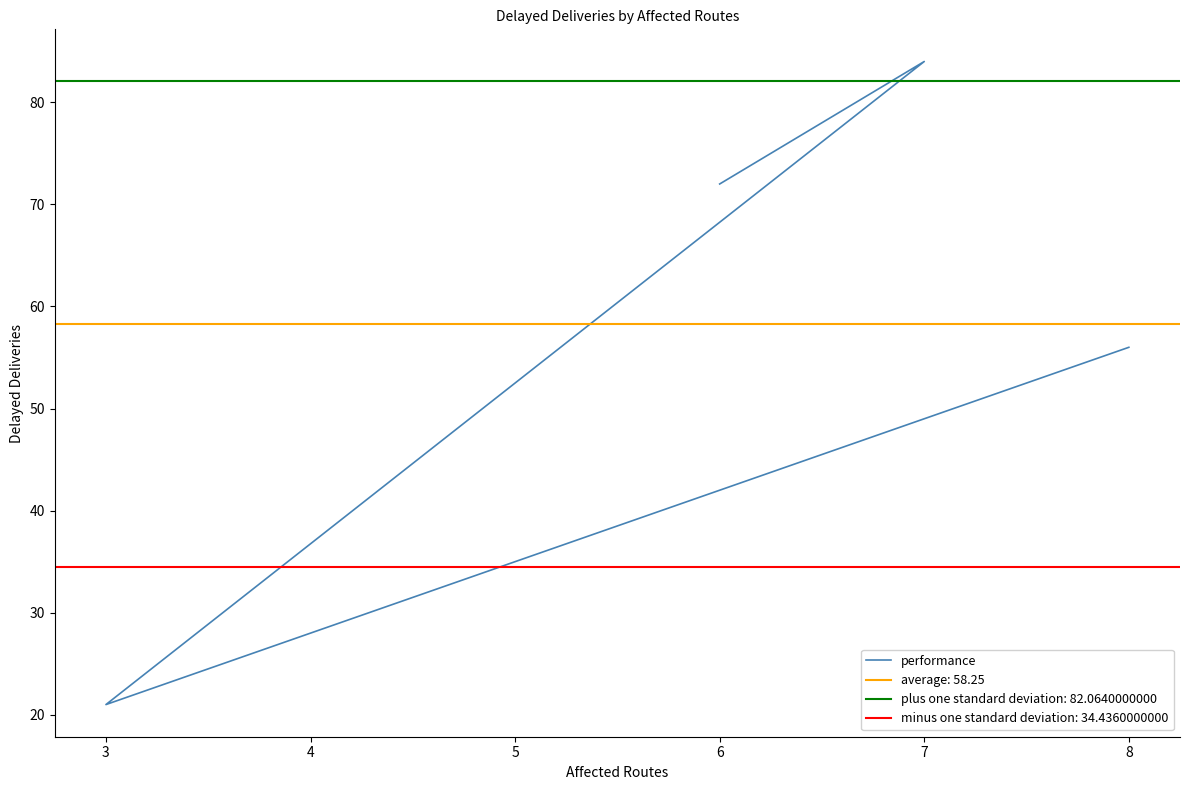

True or false: the data has more than 0 interior local peaks.

True